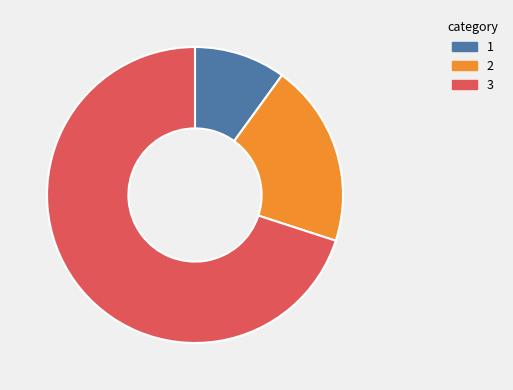

Does any single category account for the majority?

Yes